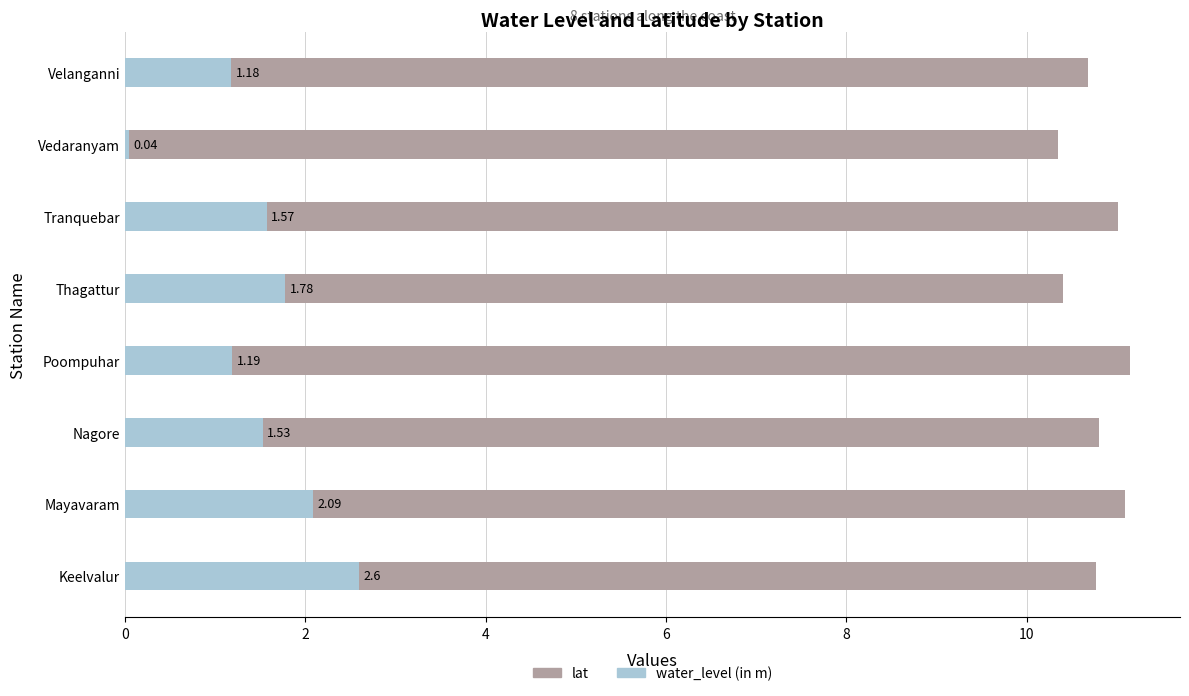

Reading left to right, extract all data points from this chart.

lat: 10.8	11.1	10.8	11.1	10.4	11.0	10.3	10.7
water_level (in m): 2.6	2.1	1.5	1.2	1.8	1.6	0.0	1.2